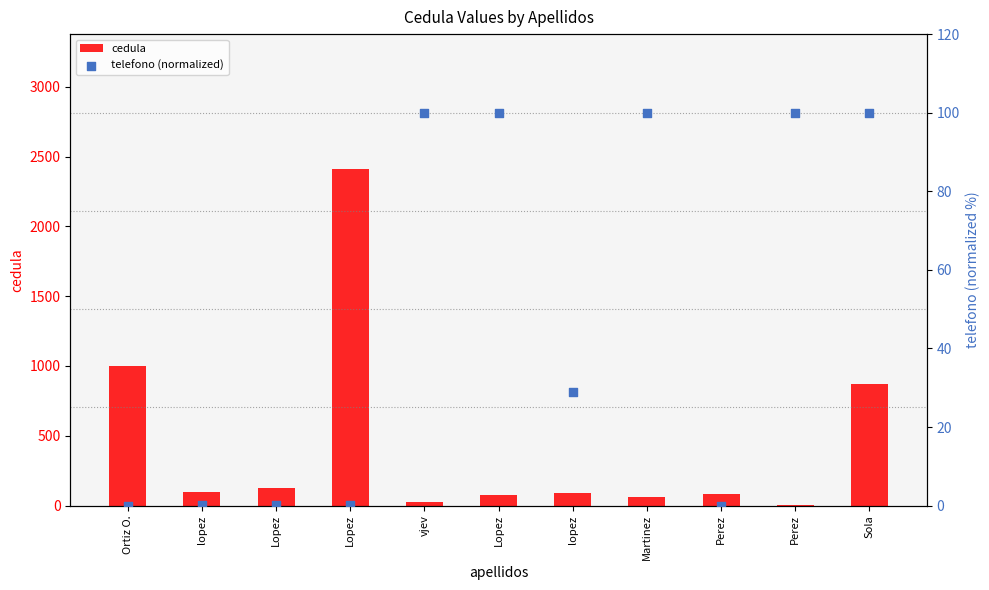

Which series has the largest total across all categories?

cedula